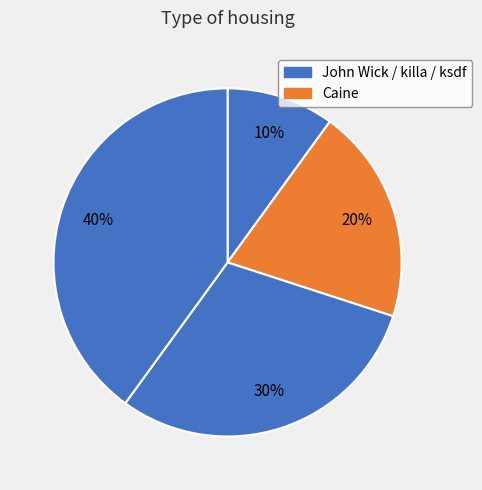

How many slices are in this pie chart?

4